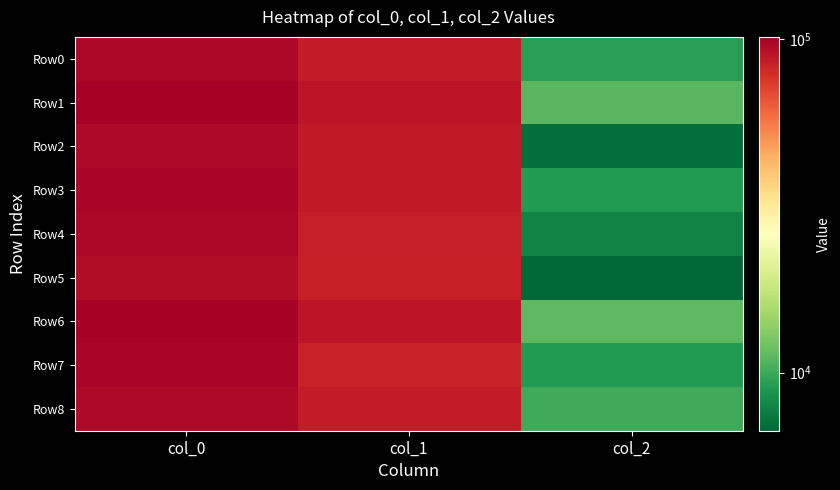

Rank the series by their maximum value, from highest to lowest.

Row1, Row6, Row3, Row7, Row0, Row4, Row8, Row2, Row5